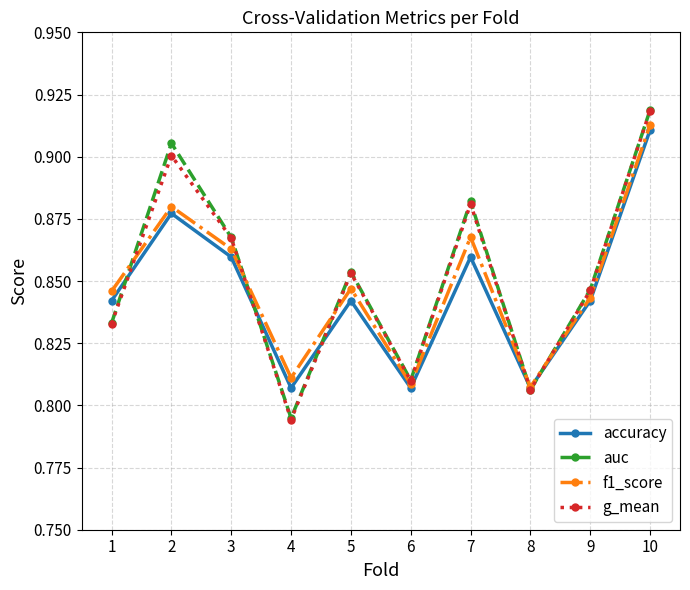

At which category does the chart reach its peak across all series?

10